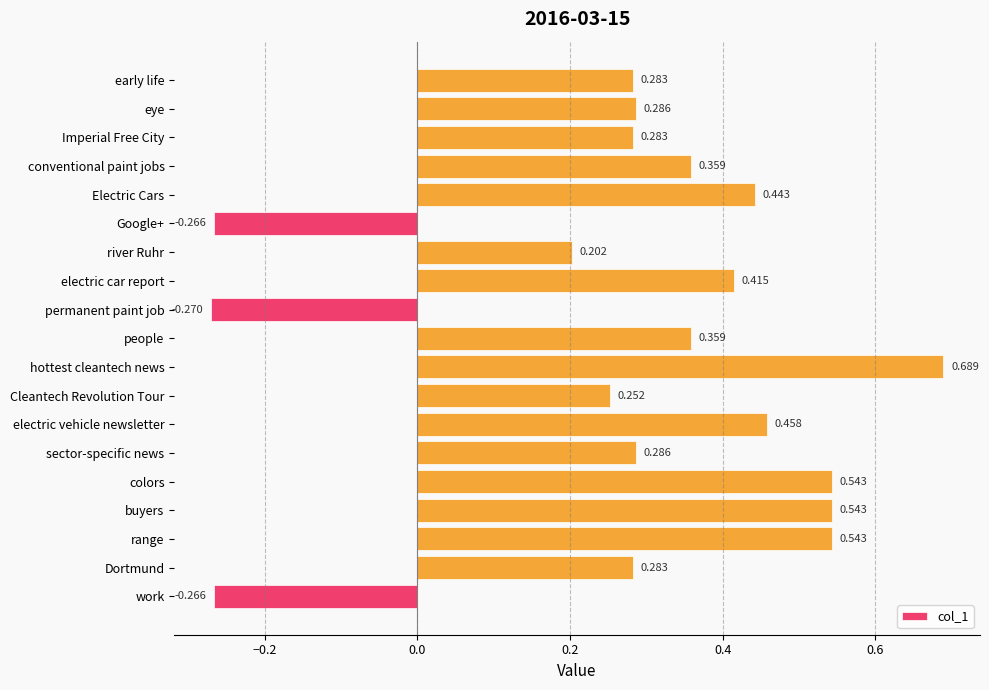

At which label is the value closest to 0?

river Ruhr